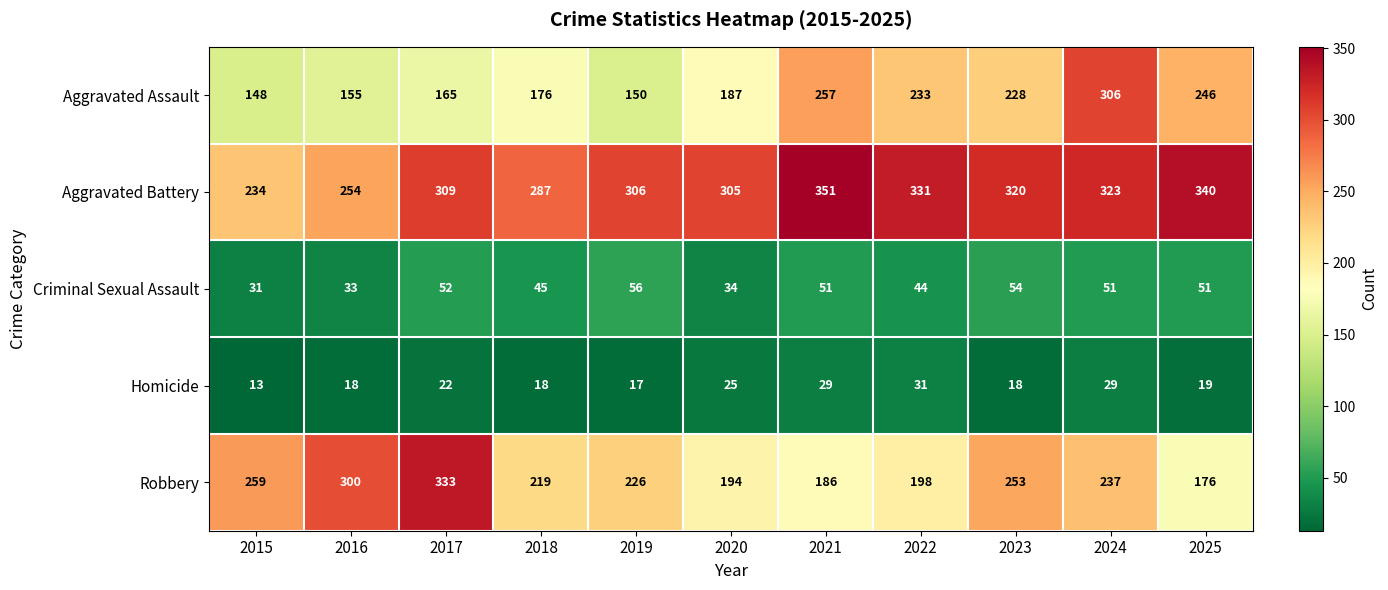

Which category has the highest value in the Criminal Sexual Assault series?

2019